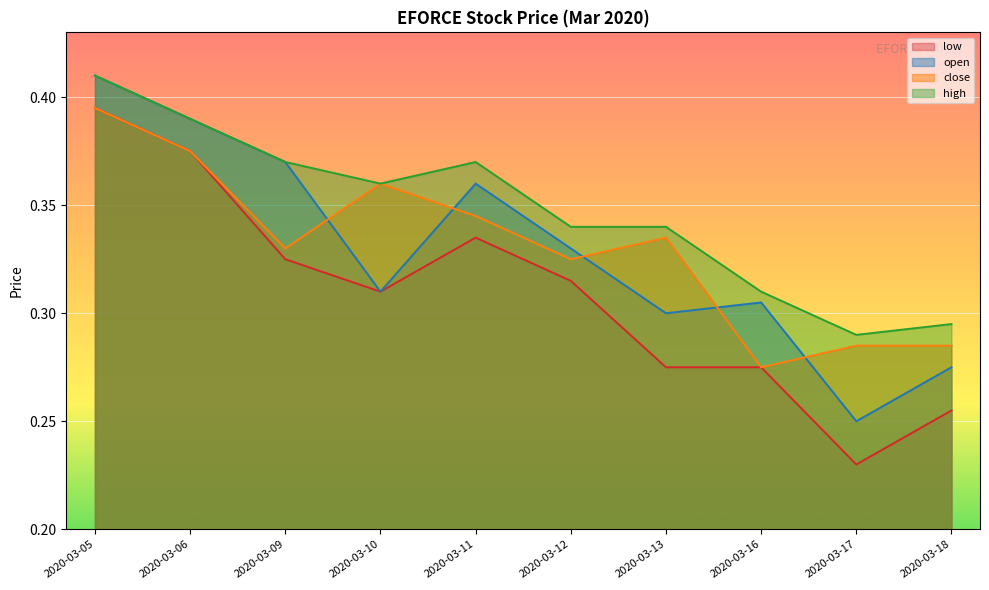

The value of low at 2020-03-11 is 0.1. True or false?

False